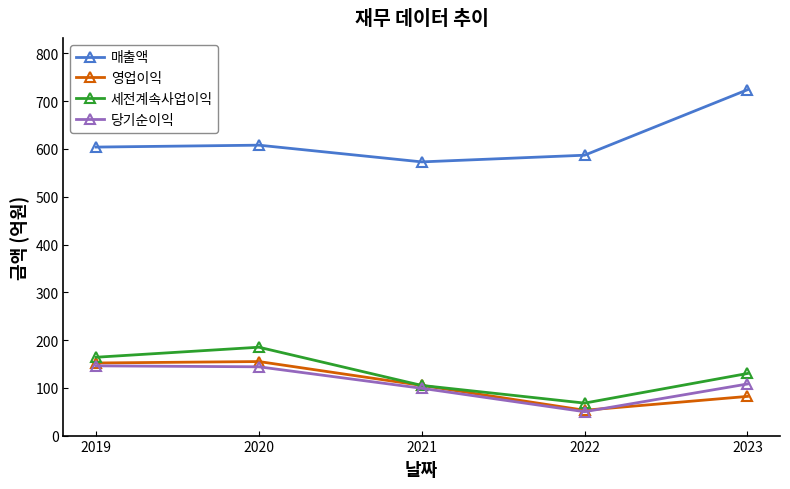

At how many categories does at least one series exceed 673?

1